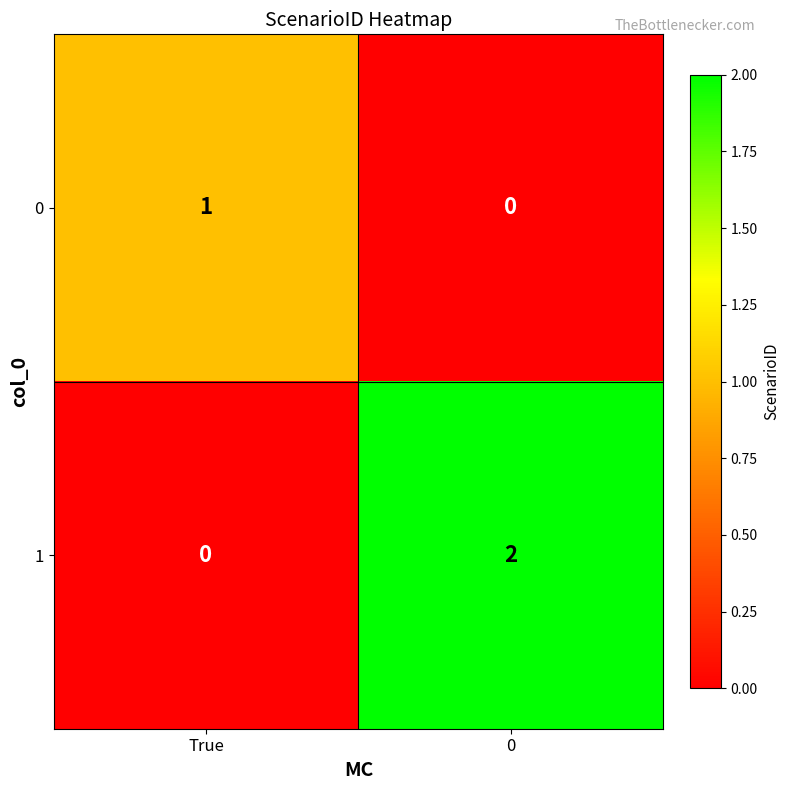

How many values in the 1 series are below 2?

1